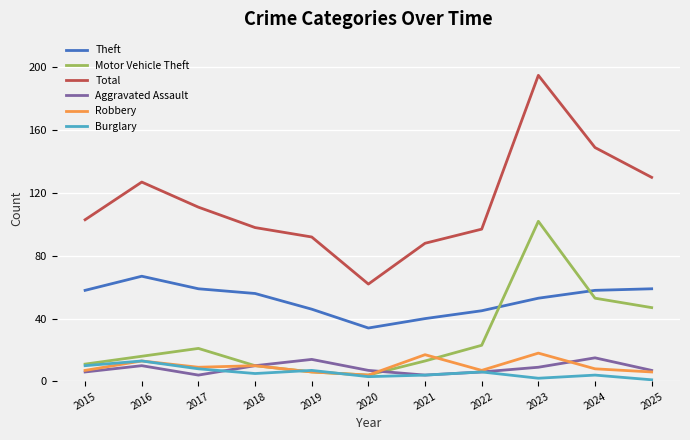

Reading right to left, transcribe all the data shown in this chart.

Theft: 59	58	53	45	40	34	46	56	59	67	58
Motor Vehicle Theft: 47	53	102	23	13	4	6	10	21	16	11
Total: 130	149	195	97	88	62	92	98	111	127	103
Aggravated Assault: 7	15	9	6	4	7	14	10	4	10	6
Robbery: 6	8	18	7	17	4	6	10	9	13	7
Burglary: 1	4	2	6	4	3	7	5	8	13	10